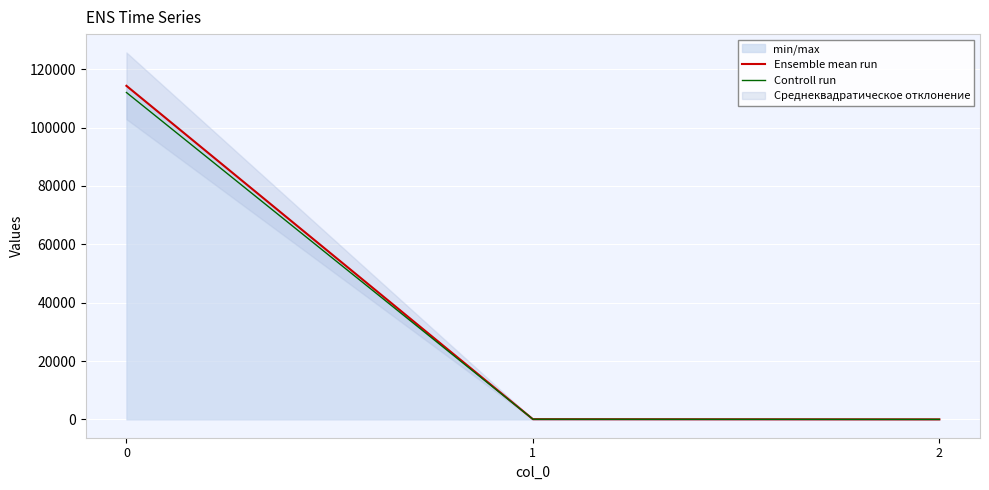

What is the maximum value for Ensemble mean run?

114282.9